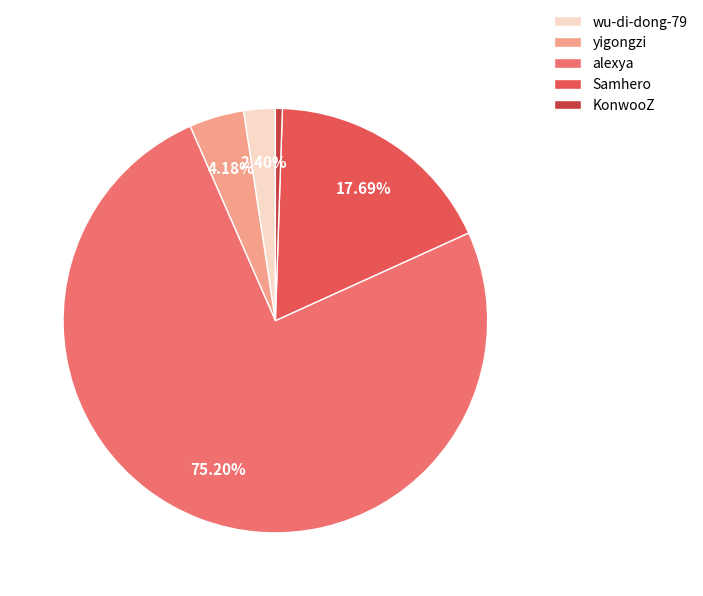

Does any single category account for the majority?

Yes